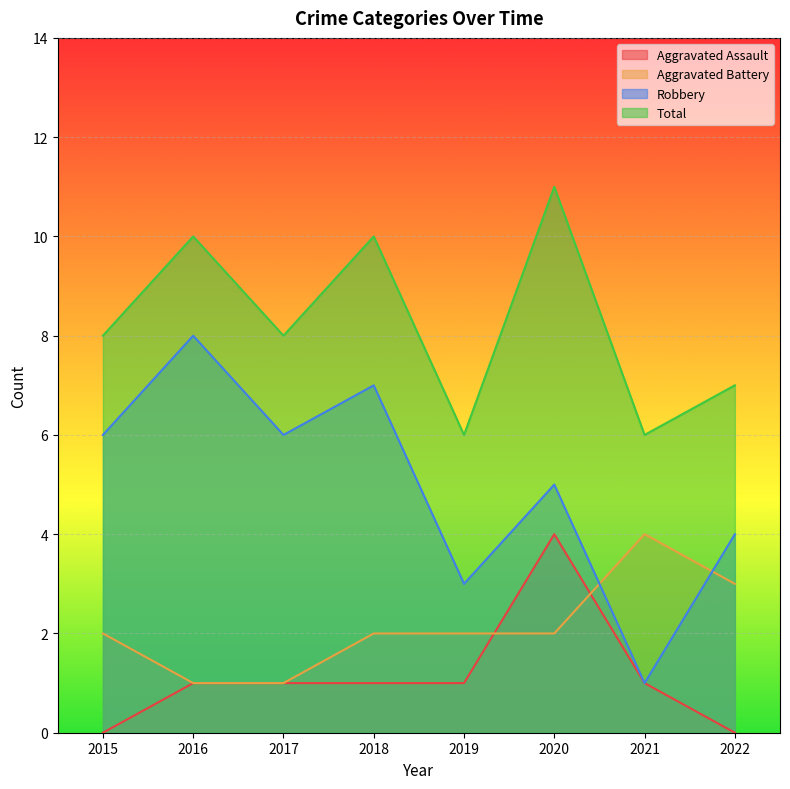

What is the difference between the Aggravated Battery values at 2020 and 2016?

1